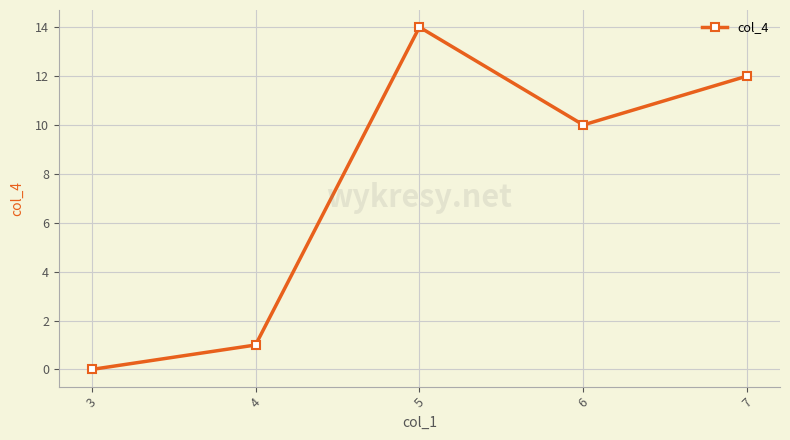

What is the greatest value displayed?

14